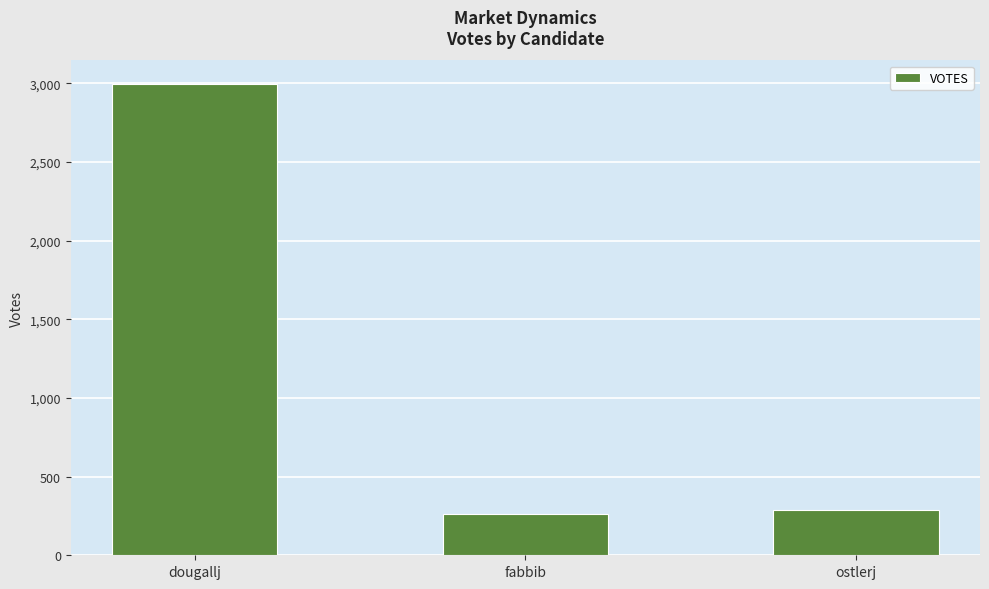

The value at fabbib is 264. True or false?

True